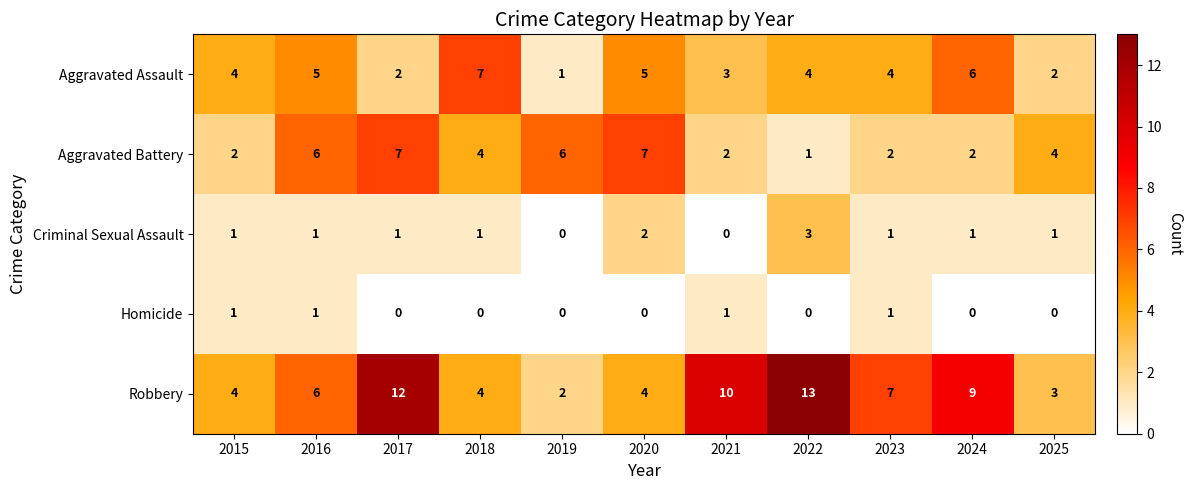

True or false: Robbery has a value of 2 at 2018.

False